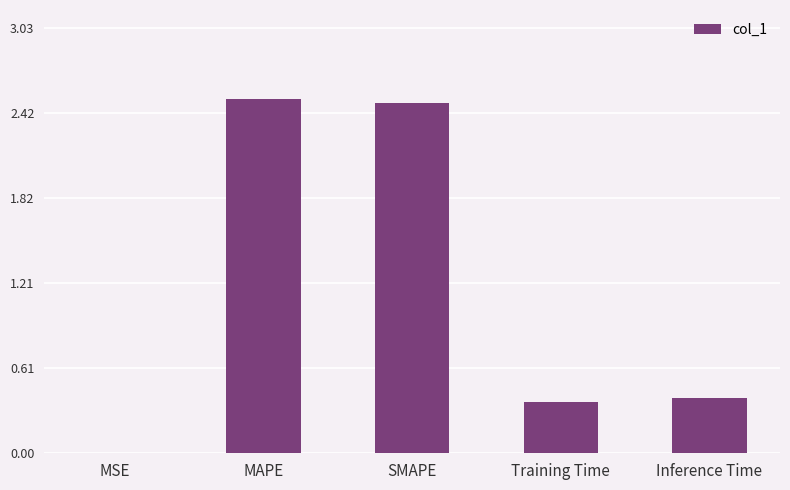

What is the greatest value displayed?

2.5